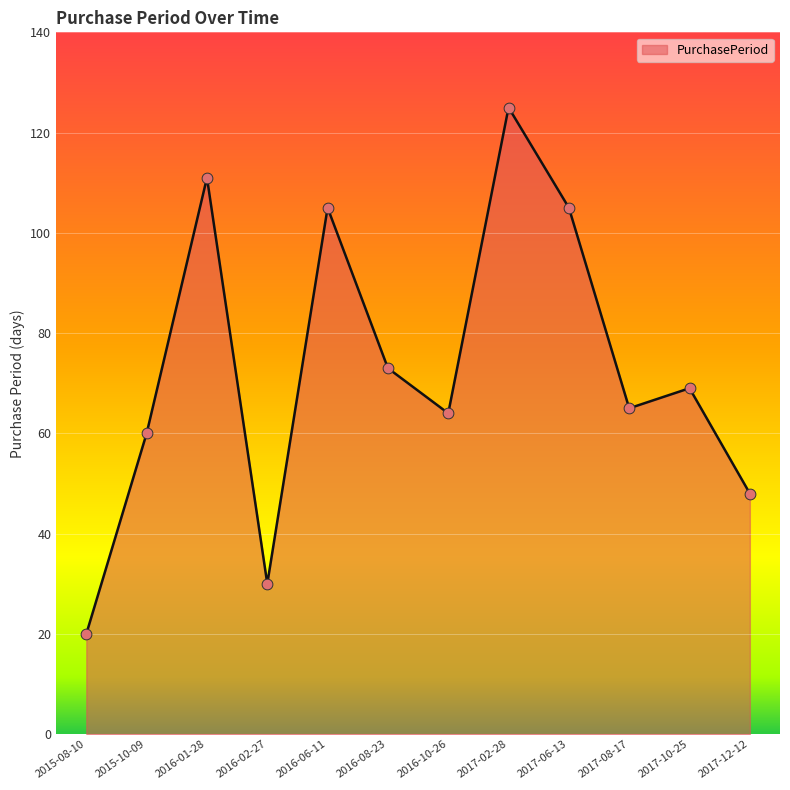

What is the change in value from 2016-01-28 to 2016-06-11?

-6